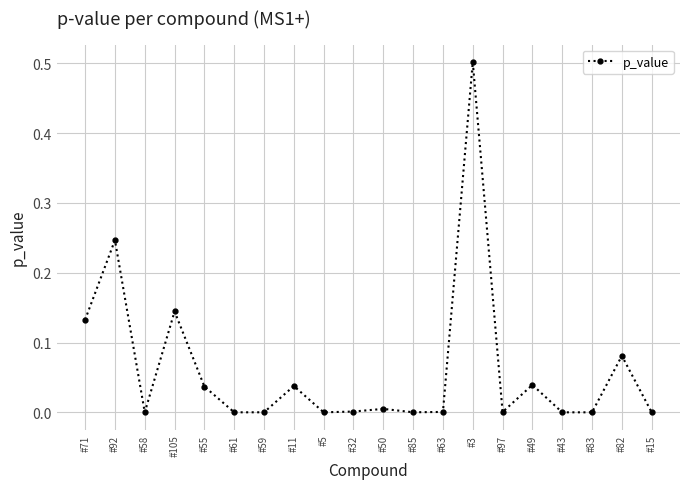

How many points are lower than both their immediate neighbors (excluding endpoints)?

6